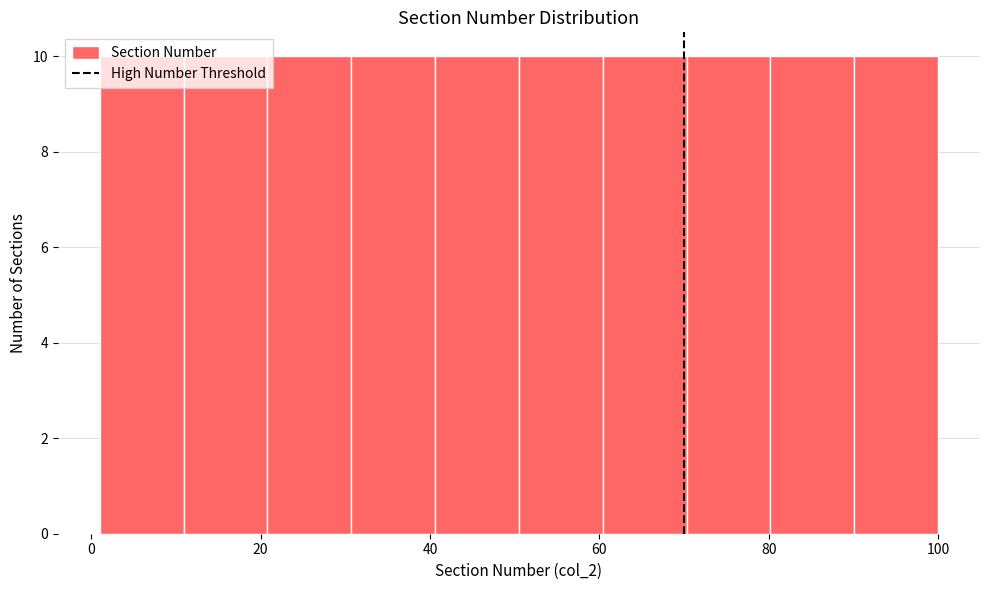

Reading left to right, list every bar in this chart as the range it spans on the x-axis followed by its height. Neither the bar edges nor the heights are printed on the chart, so give them approximately, as read against the axes.

2 to 10: 10
10 to 20: 10
20 to 30: 10
30 to 40: 10
40 to 50: 10
50 to 60: 10
60 to 70: 10
70 to 80: 10
80 to 90: 10
90 to 100: 10